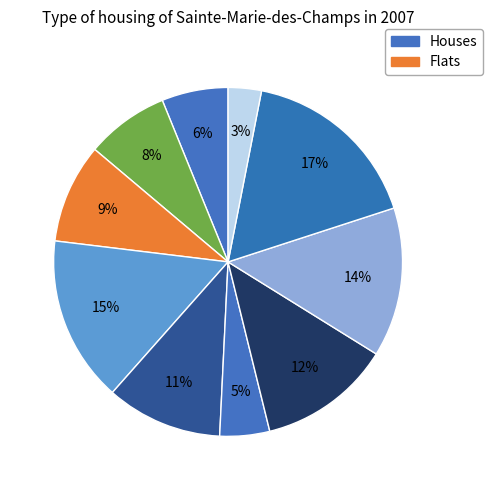

Does any single category account for the majority?

No